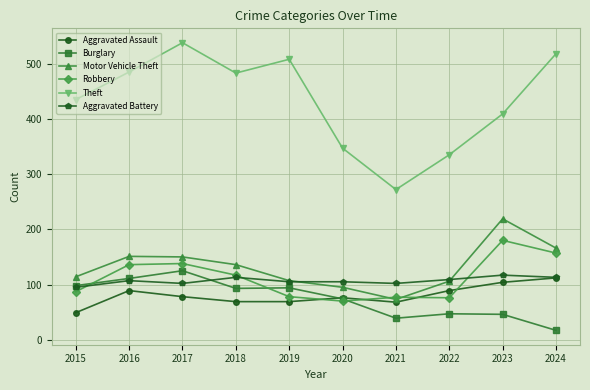

True or false: Aggravated Assault and Theft cross at least once.

False